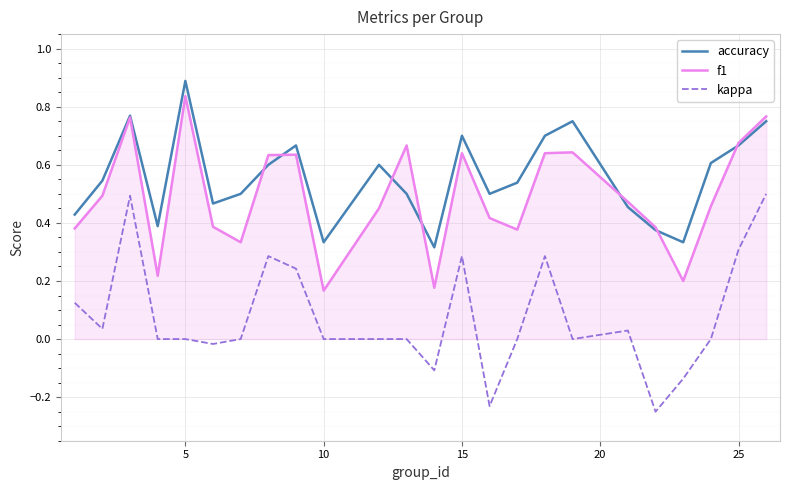

What is the maximum value shown in the chart?

0.9